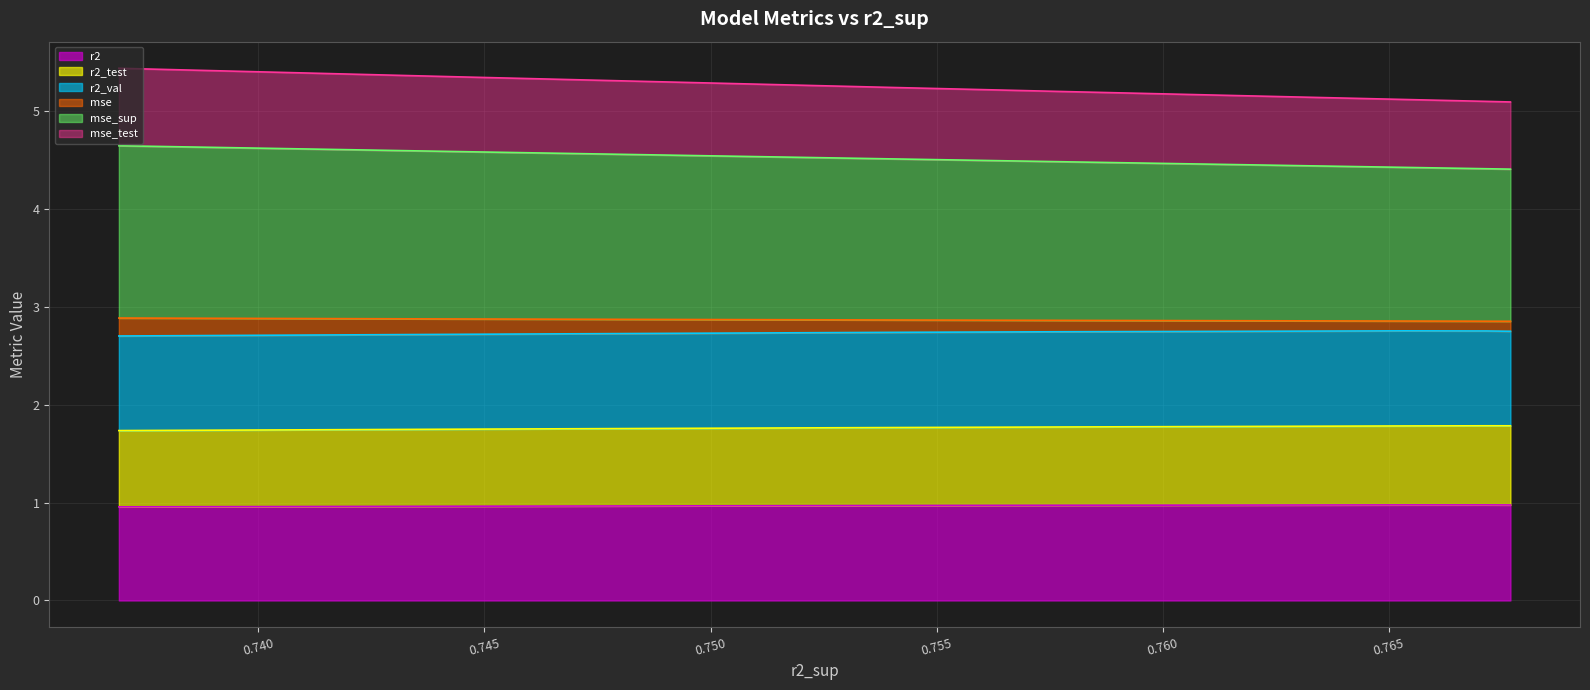

What is the maximum value for r2?

1.0